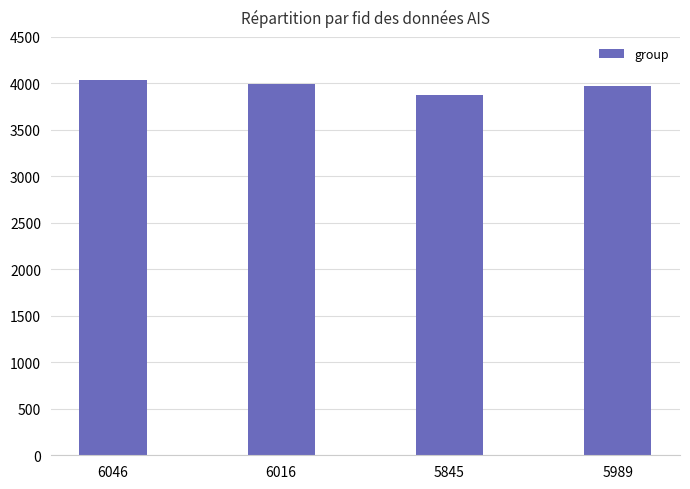

Reading right to left, transcribe all the data shown in this chart.

3974	3879	3995	4038